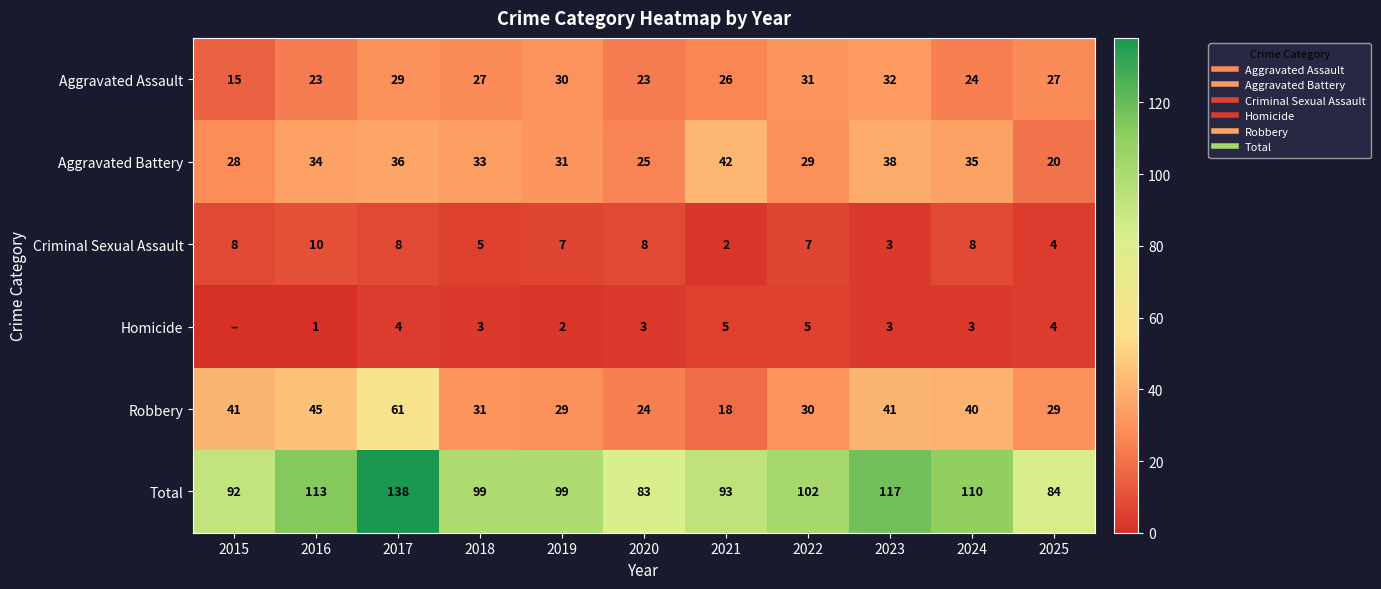

Which series changed the most between 2021 and 2023?

Total